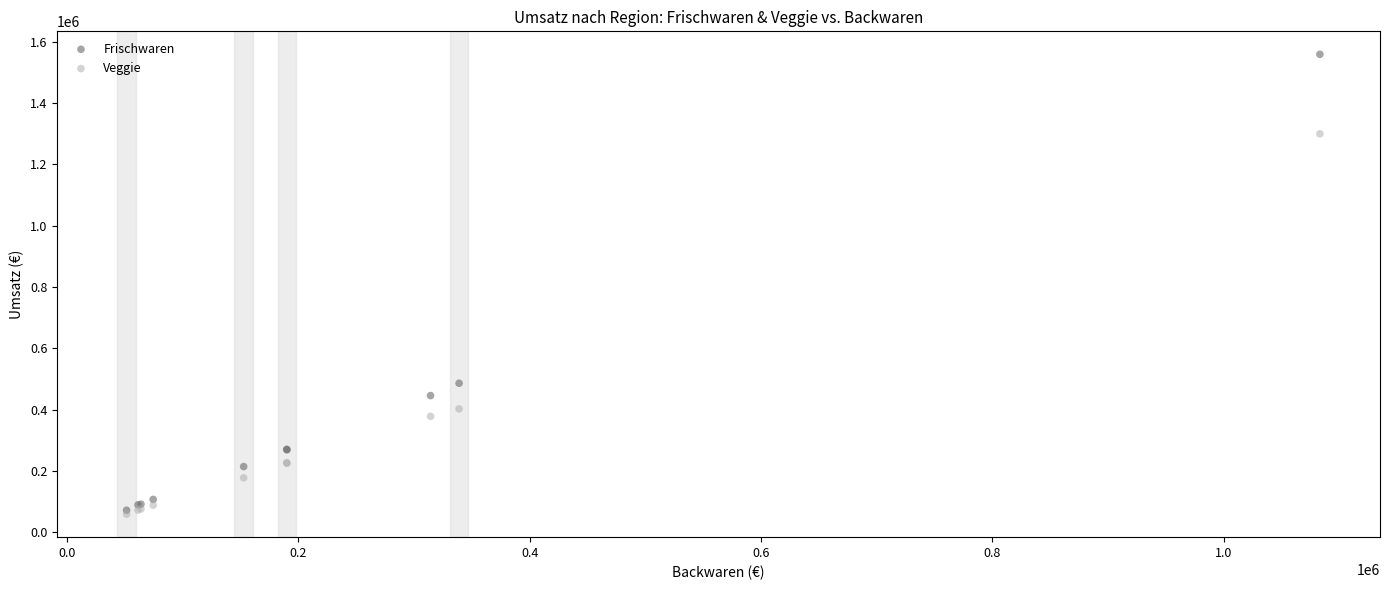

In the Frischwaren series, what Y value is closest to 815037?

485801.3